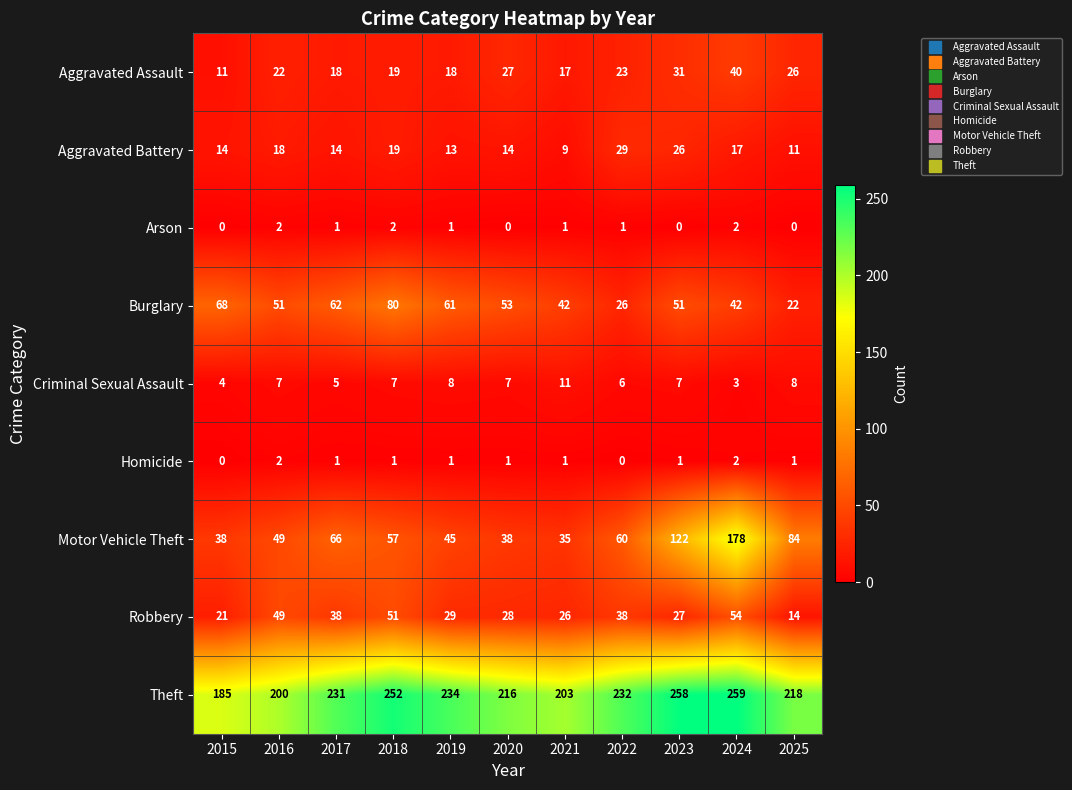

Read the Criminal Sexual Assault value at 2020.

7